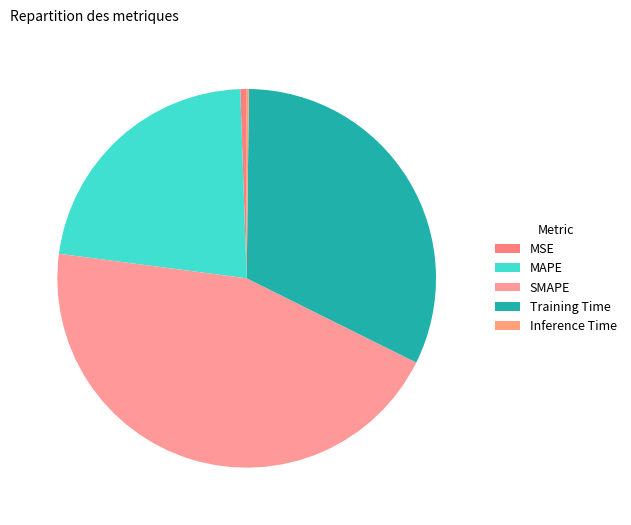

How many slices are in this pie chart?

5